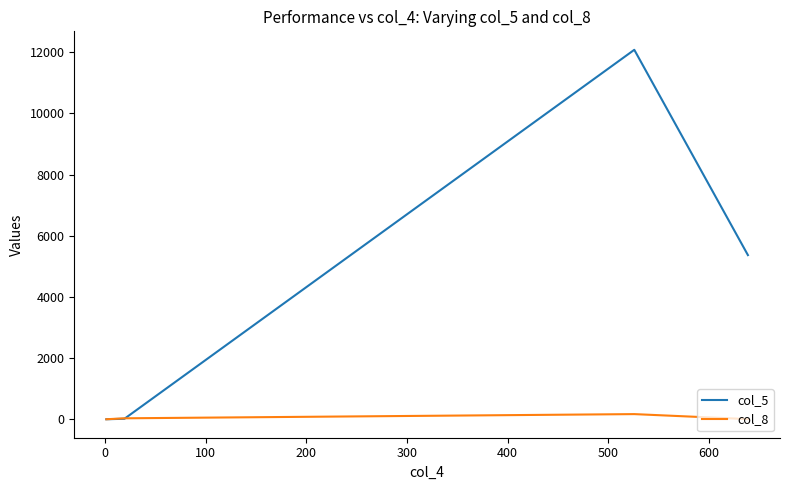

Which series has the largest range (max minus min)?

col_5